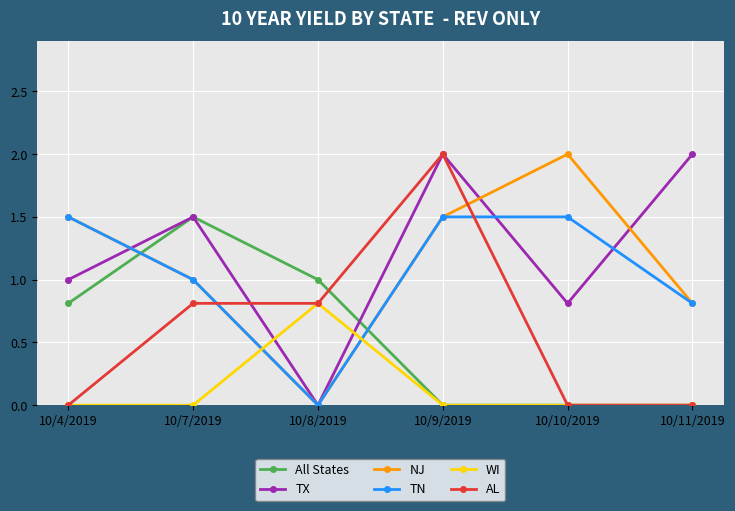

Does the chart display data point markers on the line(s)?

Yes